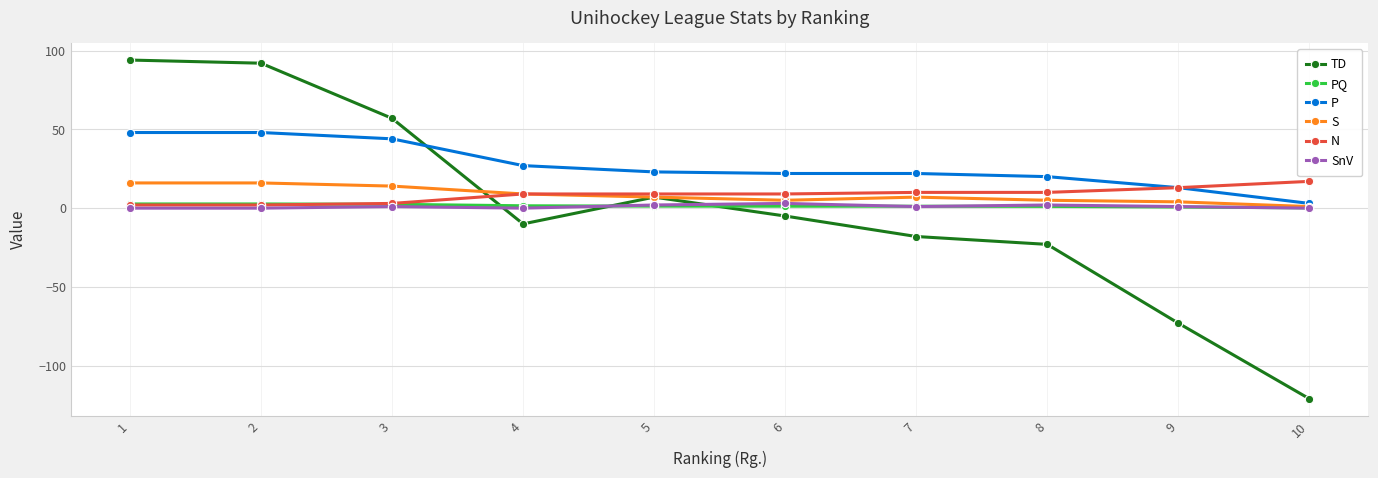

How many times do PQ and TD cross each other?

3